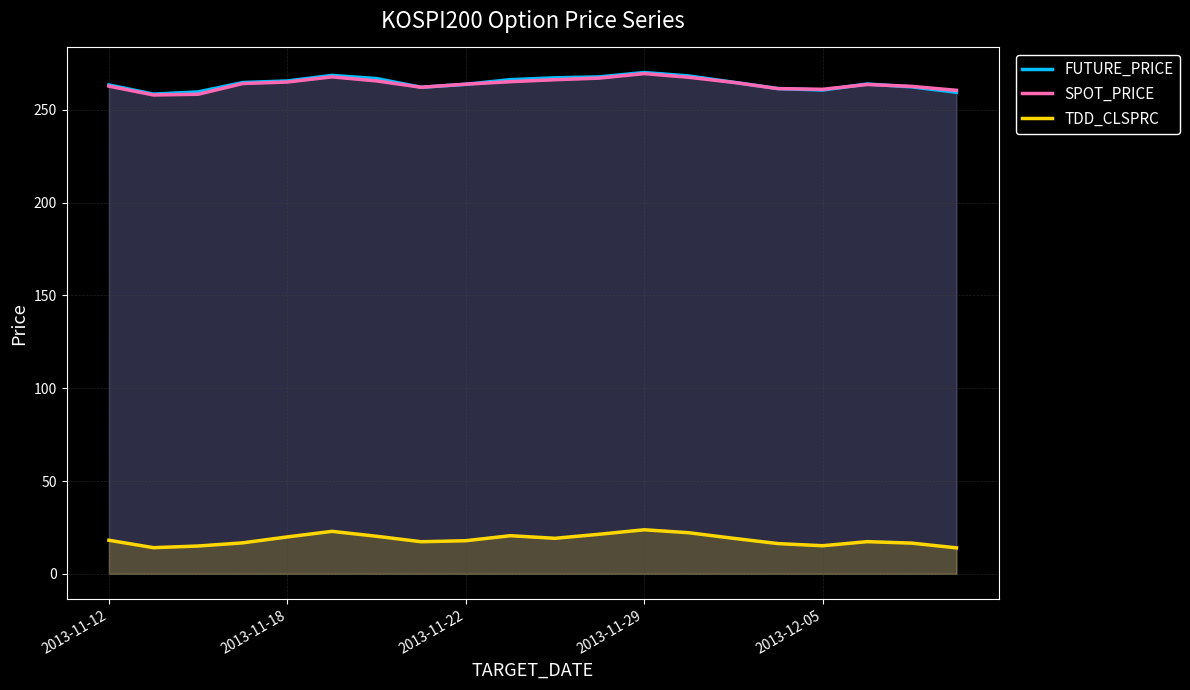

What is the approximate value of TDD_CLSPRC line at 2013-11-12?

18.1